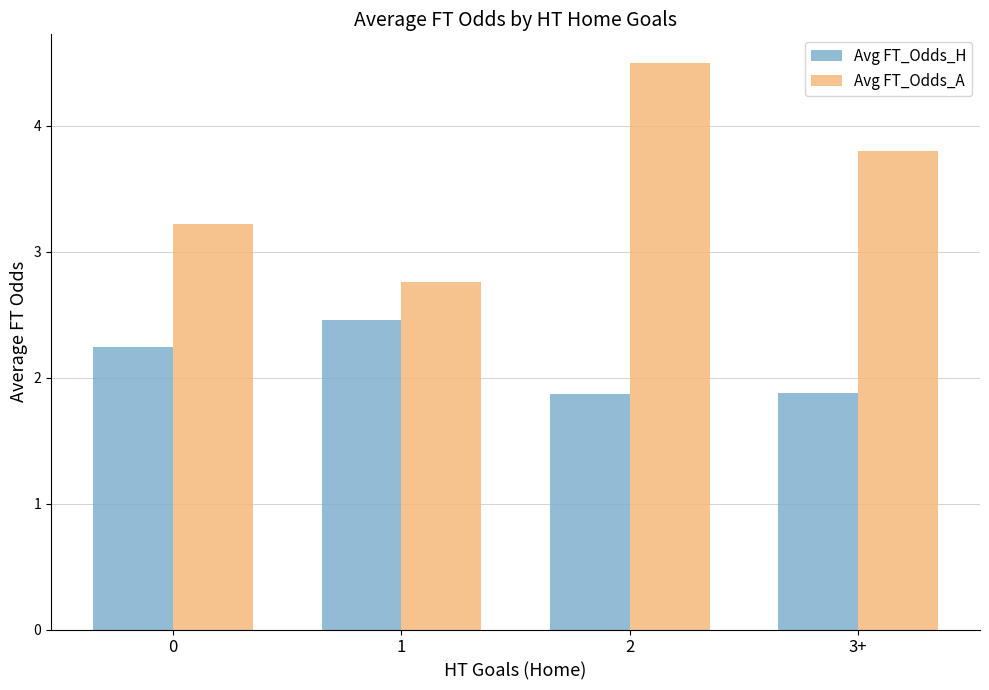

How many data points in Avg FT_Odds_H are above 2?

2